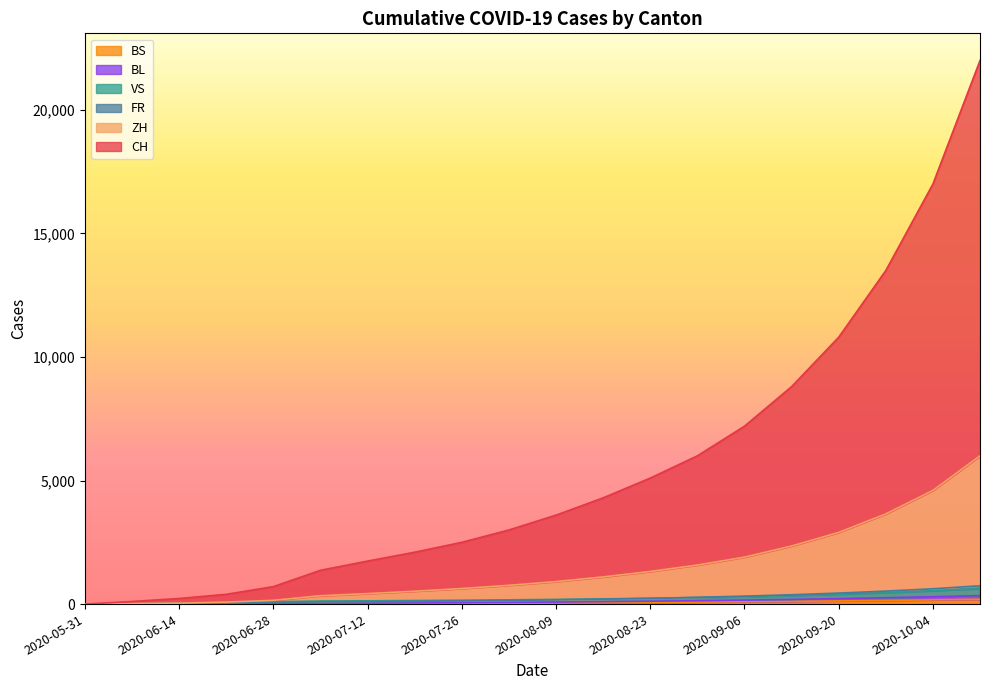

What is the difference between the maximum and second lowest values in the BL series?

339